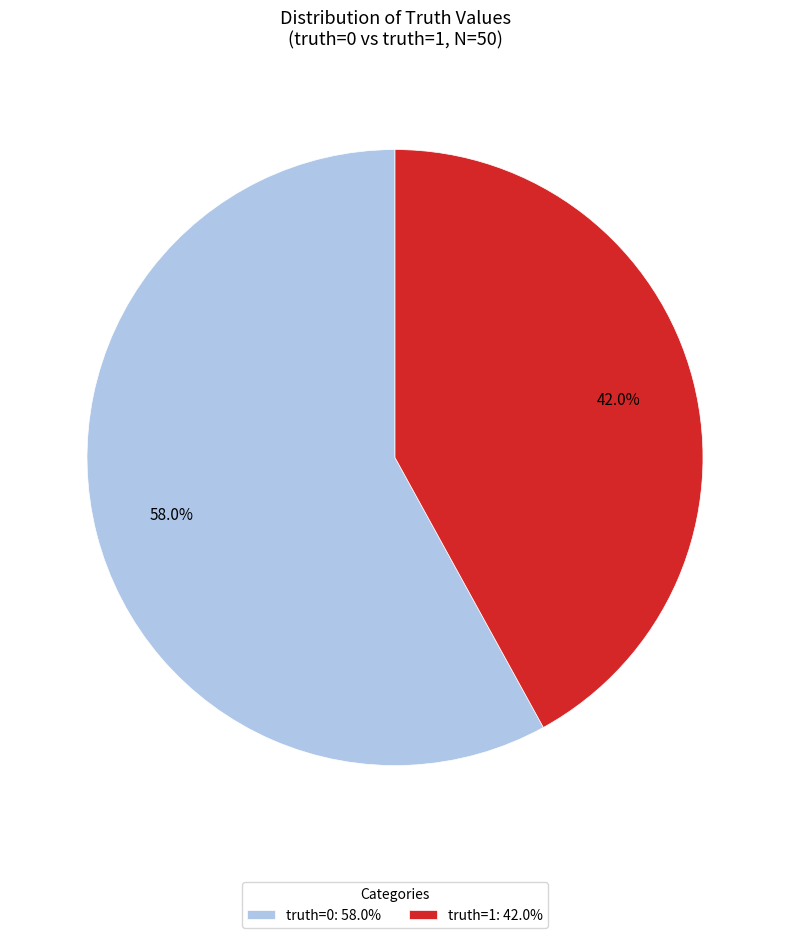

Do truth=0 and truth=1 together represent more than half of the pie?

Yes